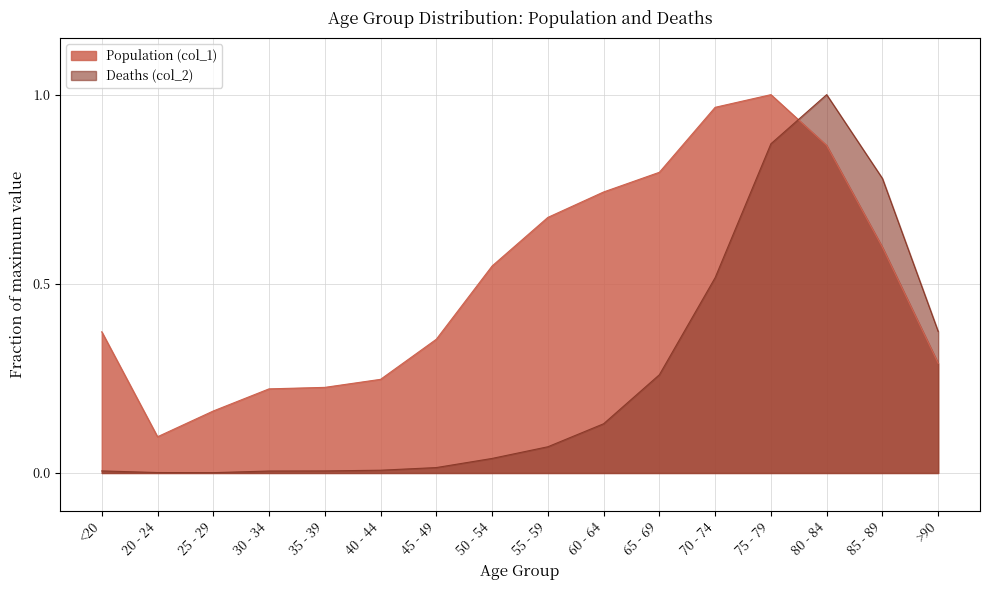

How many data points does each series have?

16